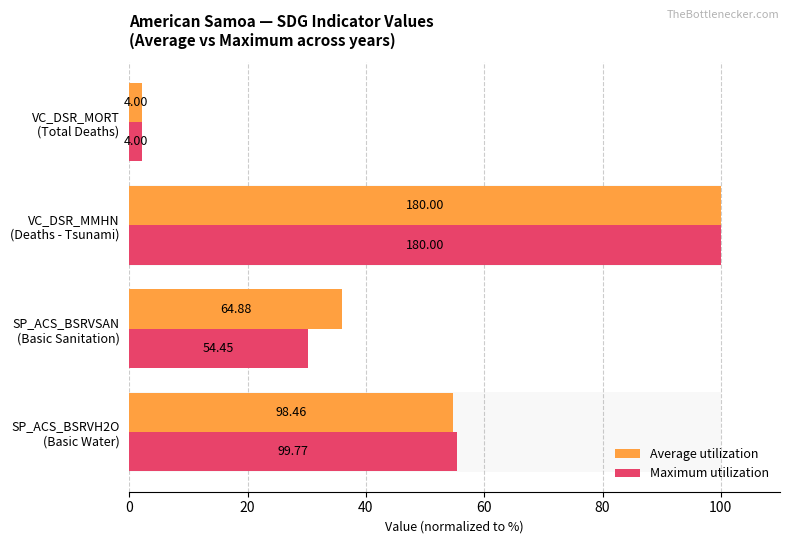

At how many categories does at least one series exceed 86?

1